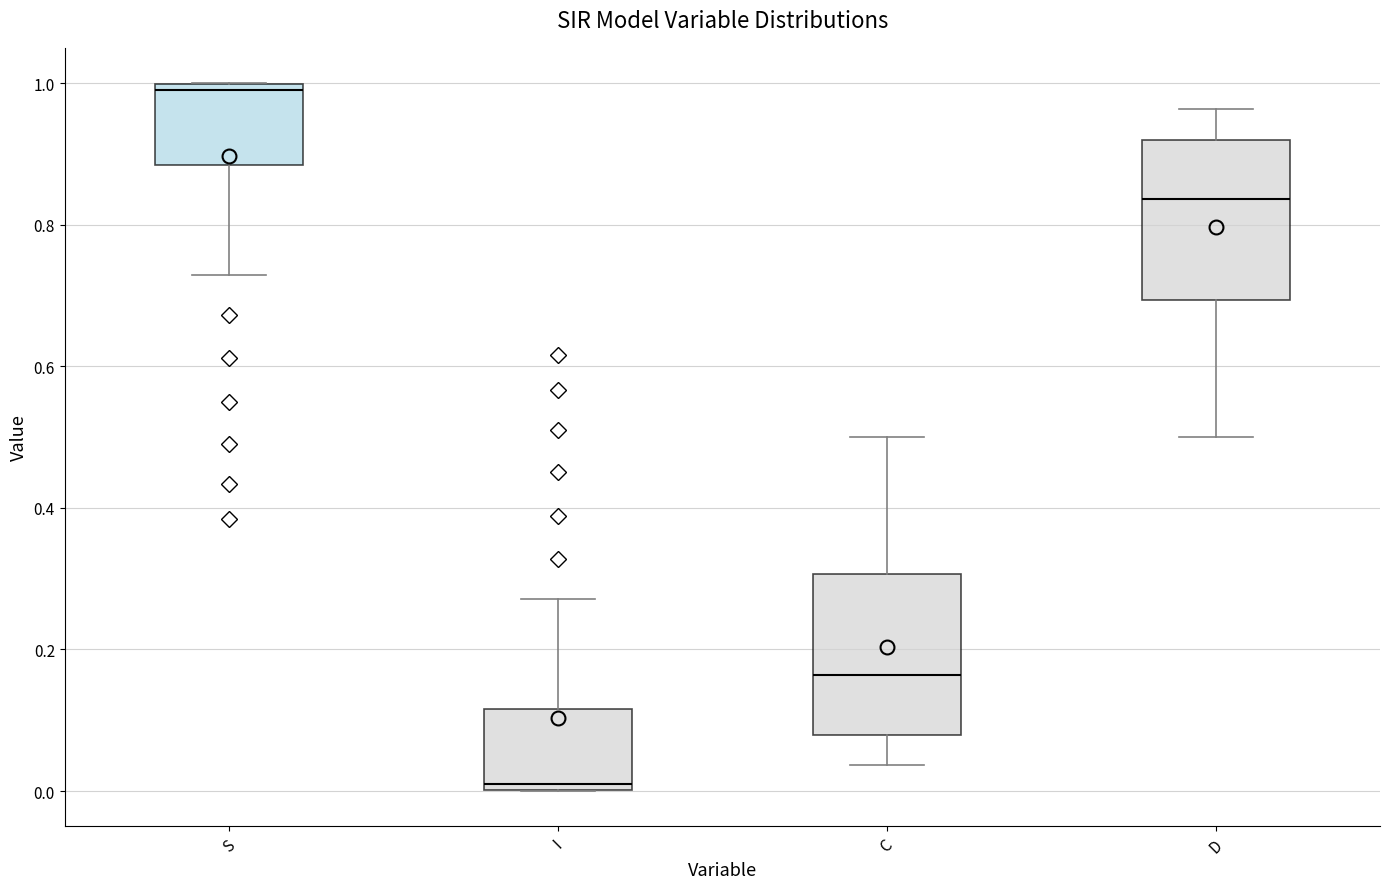

Which box's median line is the lowest?

I